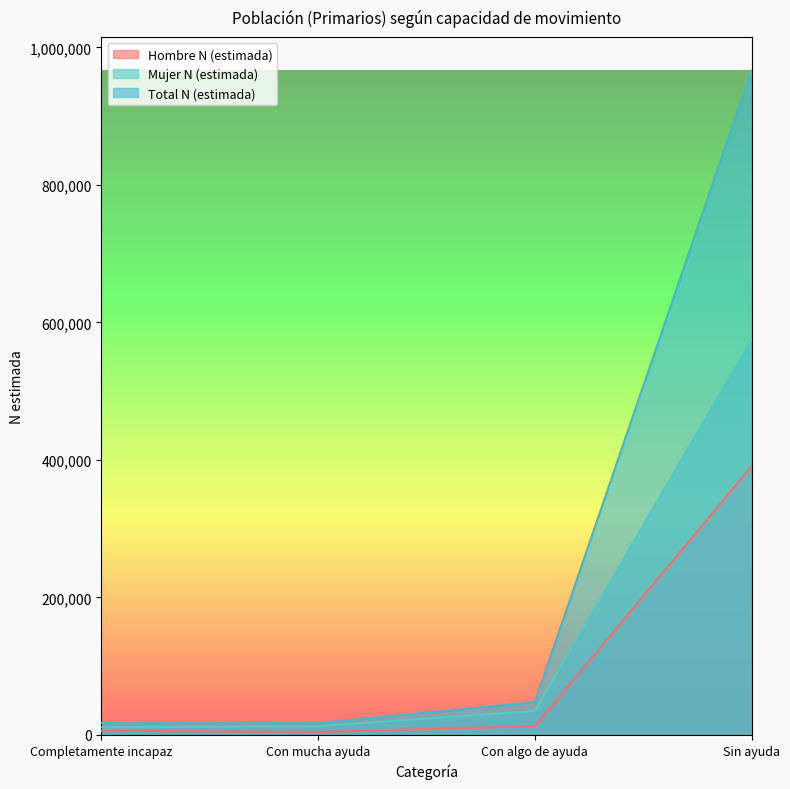

List the series in order of their overall mean, lowest first.

Hombre N (estimada), Mujer N (estimada), Total N (estimada)